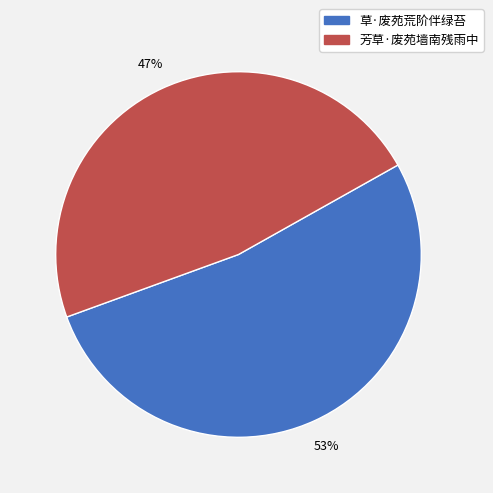

How many segments does this pie chart have?

2